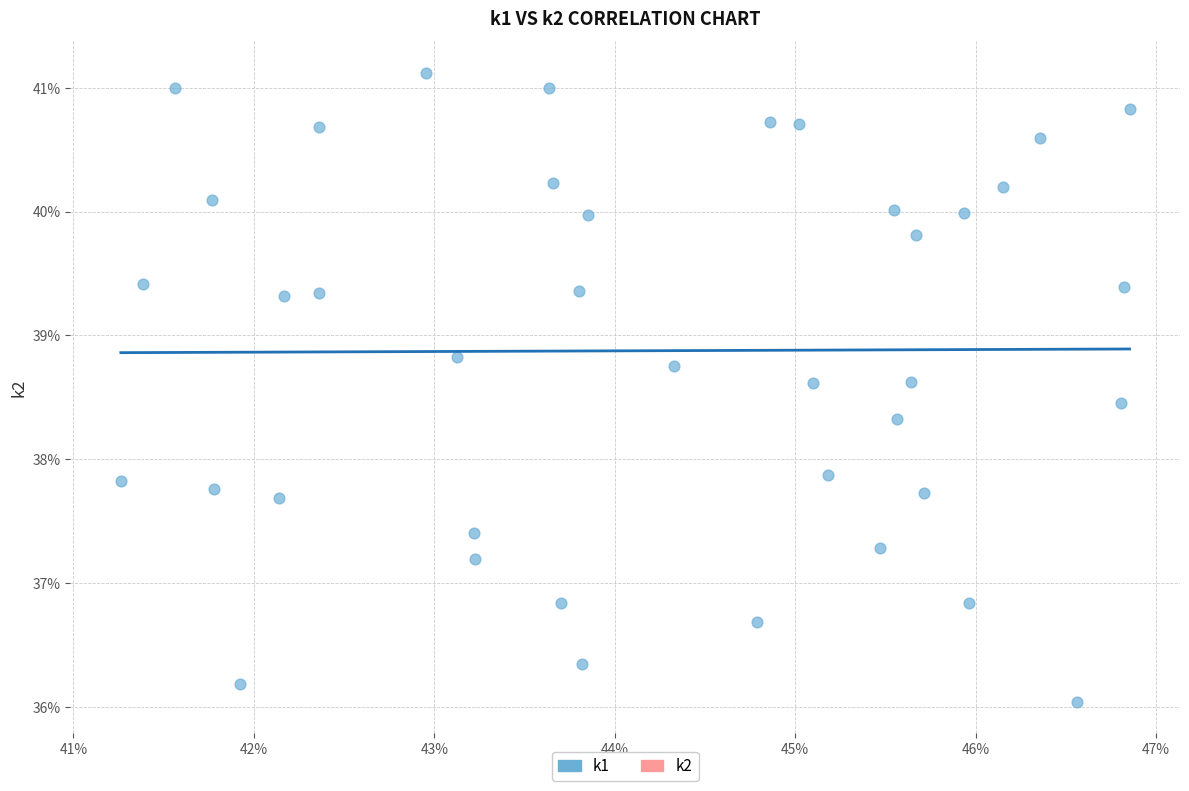

What is the range of X values (max minus min)?

5.6